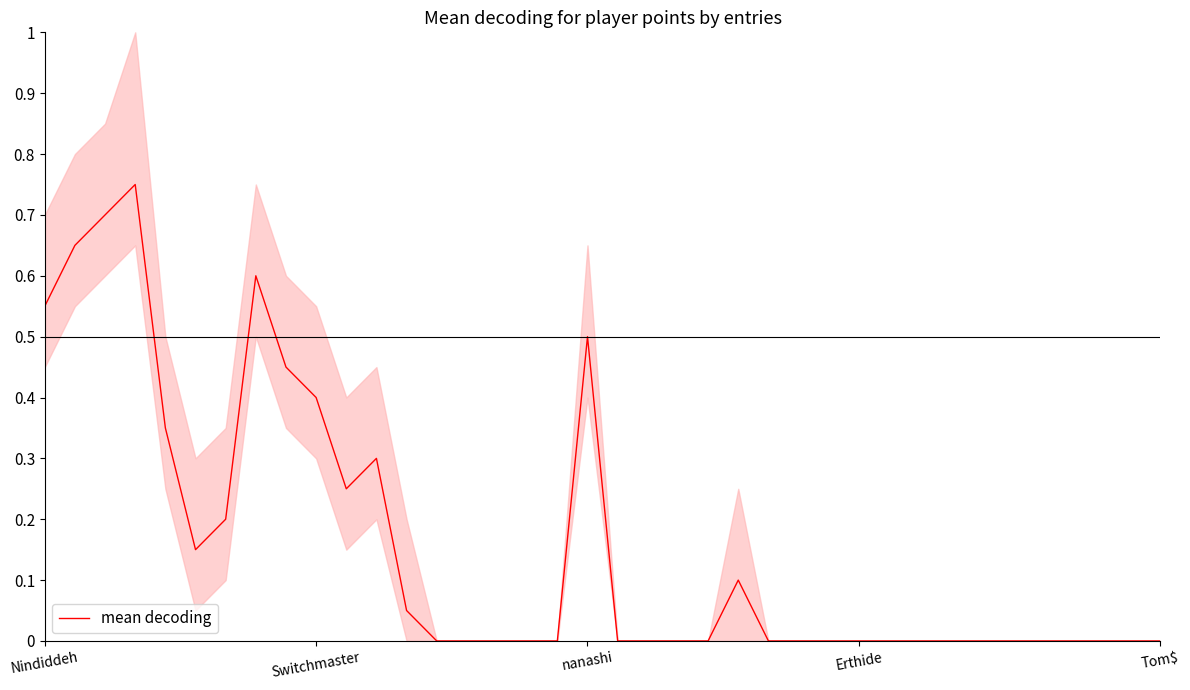

How many data points are above 0?

15